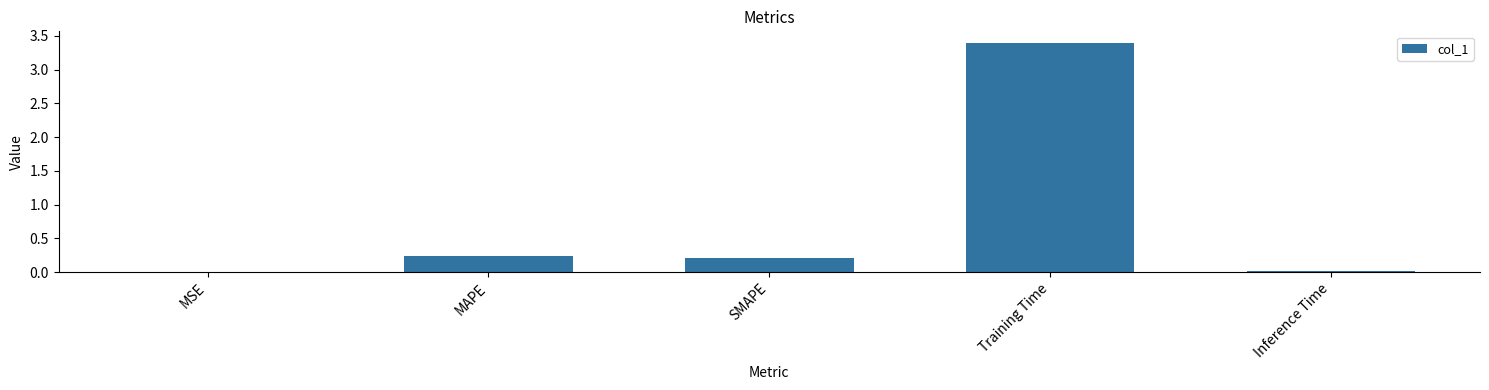

What is the change in value from MAPE to Inference Time?

-0.2